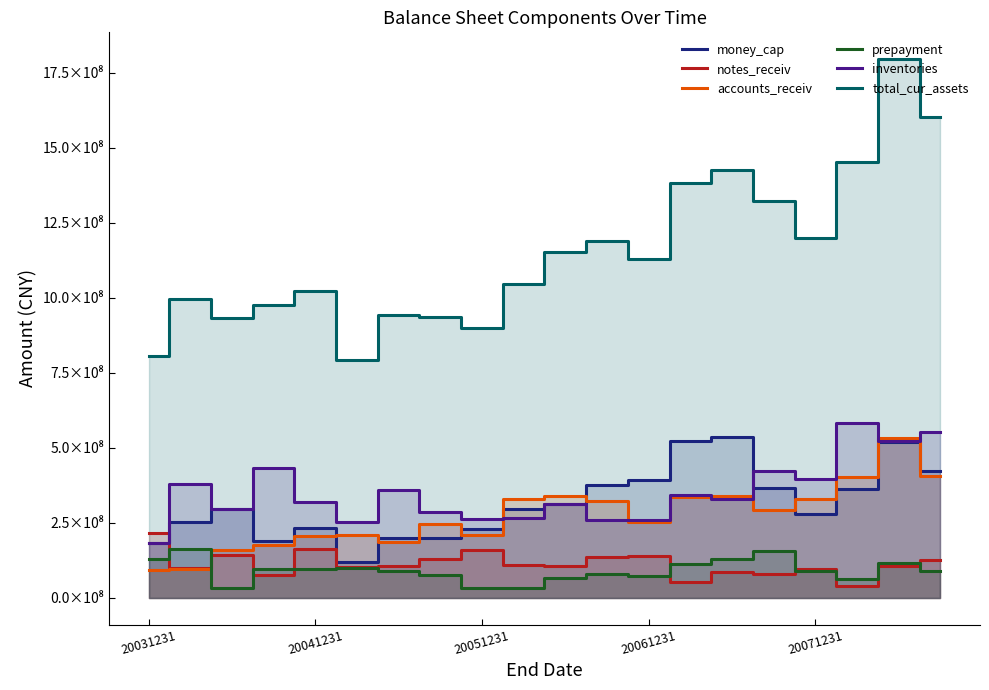

In notes_receiv, how many points are lower than both neighbors (excluding endpoints)?

7